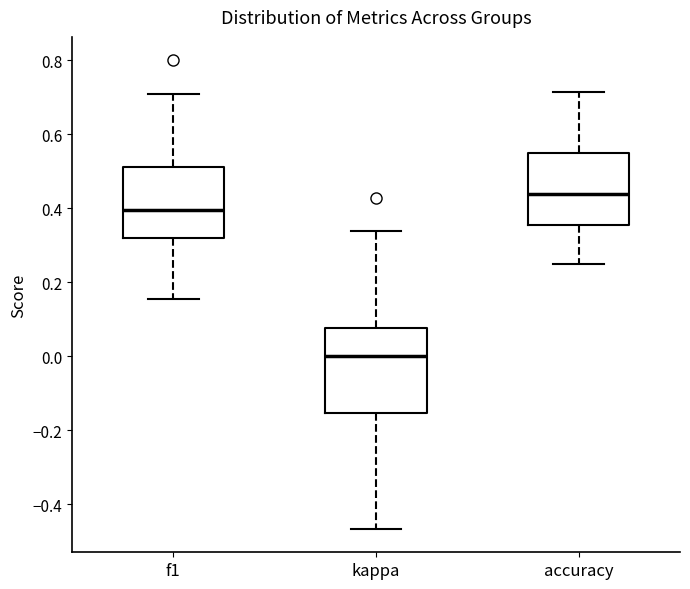

Reading left to right, transcribe this box plot: for each box, give where its median line is, the range the box spans, and where its two whiskers end, as read against the y-axis. The values are not printed on the chart, so give them approximately, as read against the axis.

f1: median 0.40, box 0.32 to 0.52, whiskers 0.16 to 0.70
kappa: median 0.00, box -0.16 to 0.08, whiskers -0.46 to 0.34
accuracy: median 0.44, box 0.36 to 0.56, whiskers 0.26 to 0.72